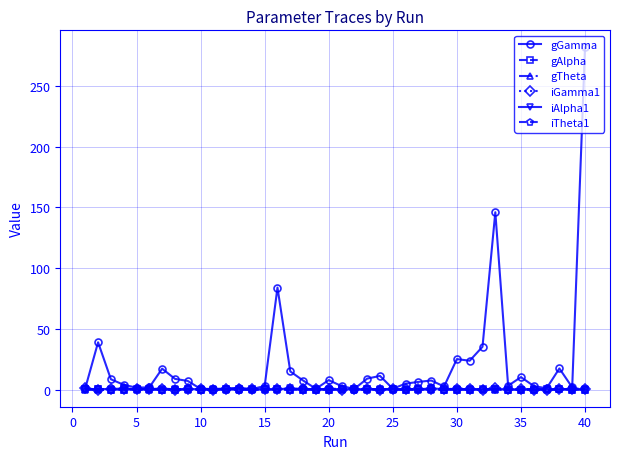

What is the difference between the maximum and minimum values in the gTheta series?

0.1